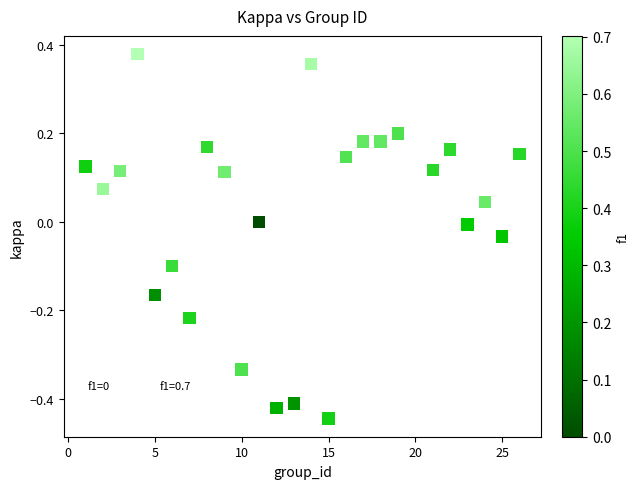

What is the range of Y values (max minus min)?

0.8